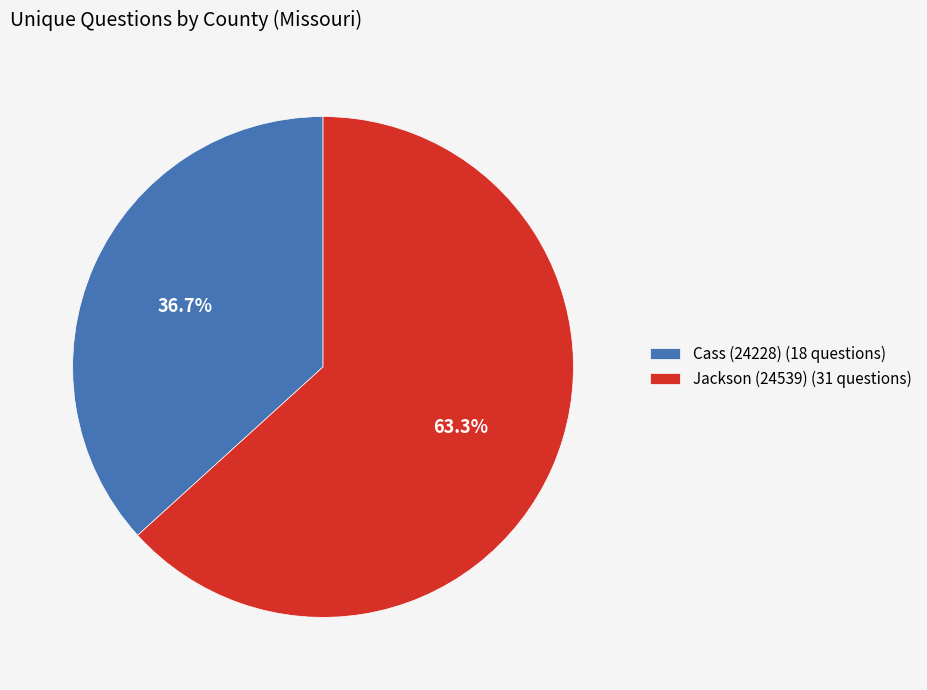

How much of the chart is everything except Cass (24228)?

63.3%